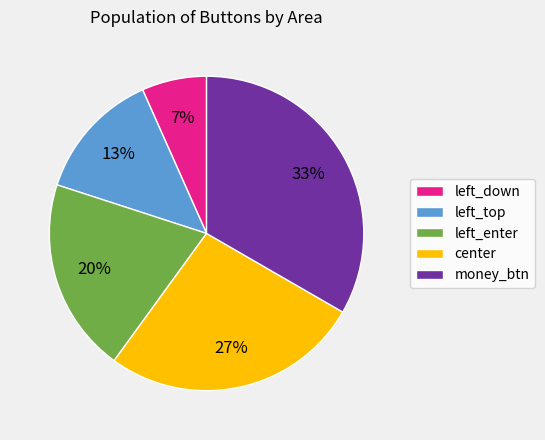

How many segments does this pie chart have?

5